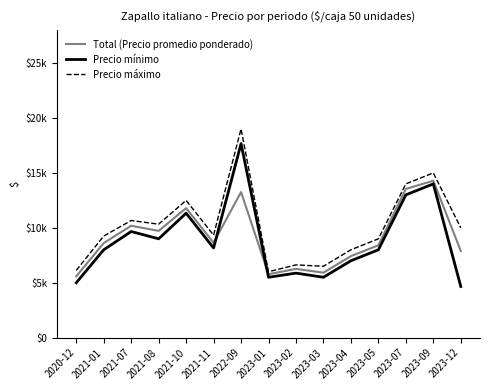

True or false: Precio mínimo and Precio máximo intersect in this chart.

False